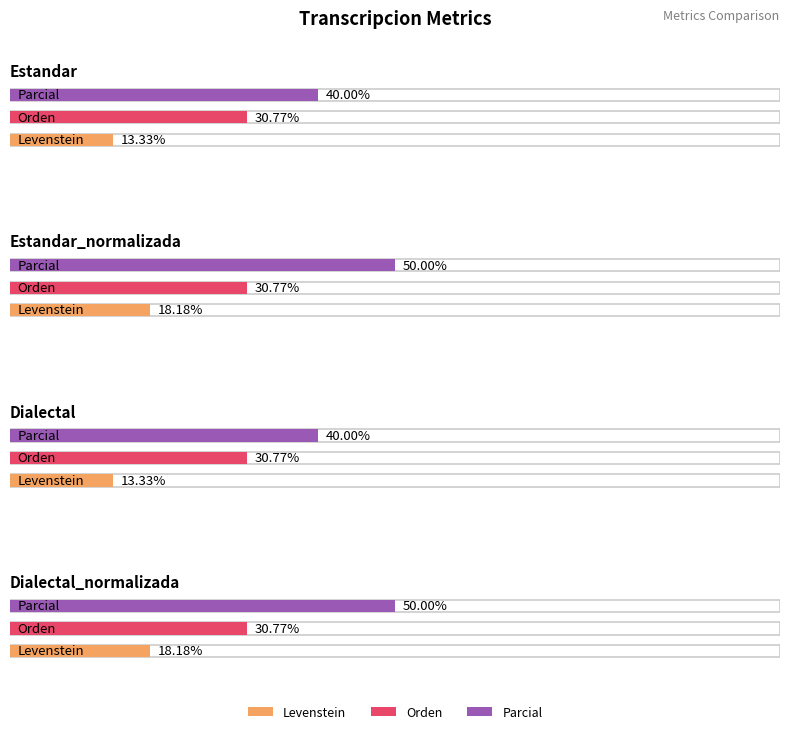

Which category has the lowest value in the Orden series?

Estandar